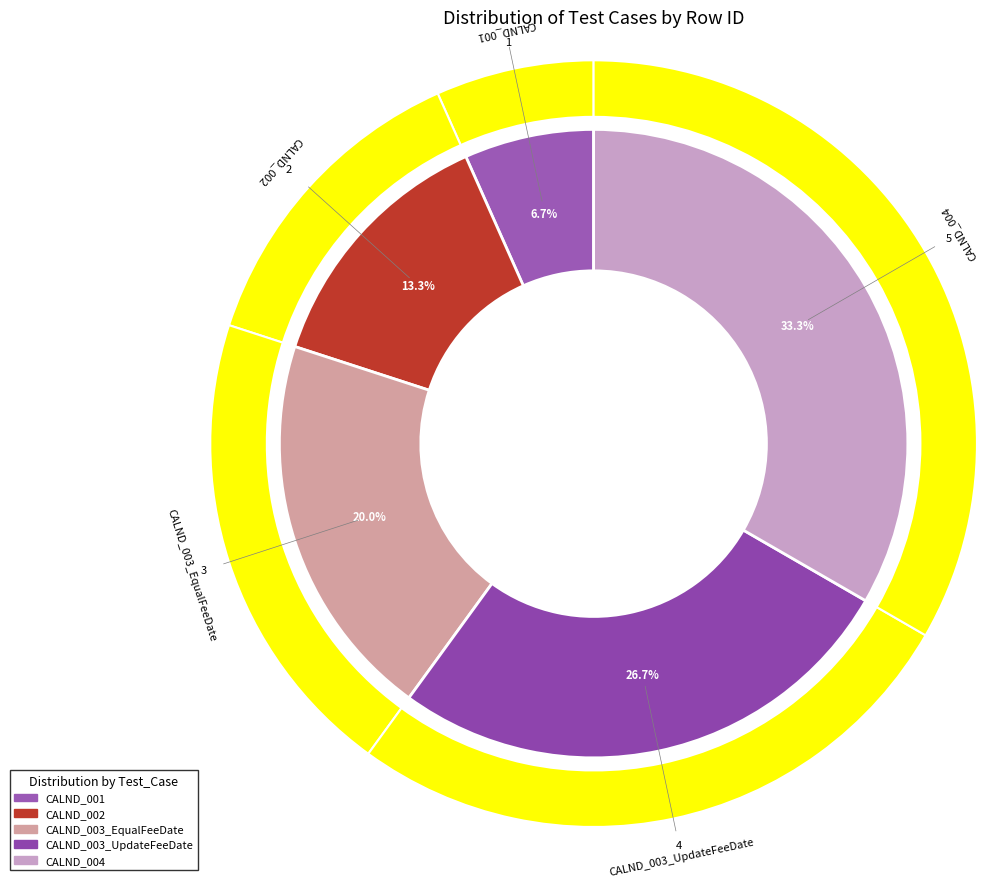

Rank the categories by value from lowest to highest.

CALND_001, CALND_002, CALND_003_EqualFeeDate, CALND_003_UpdateFeeDate, CALND_004